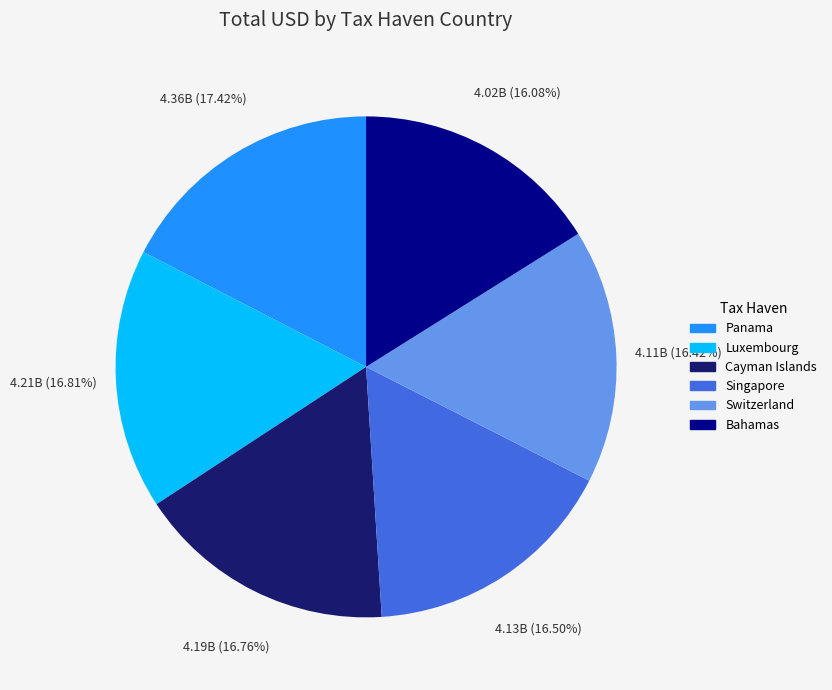

The Bahamas slice represents 10% of the pie. True or false?

False